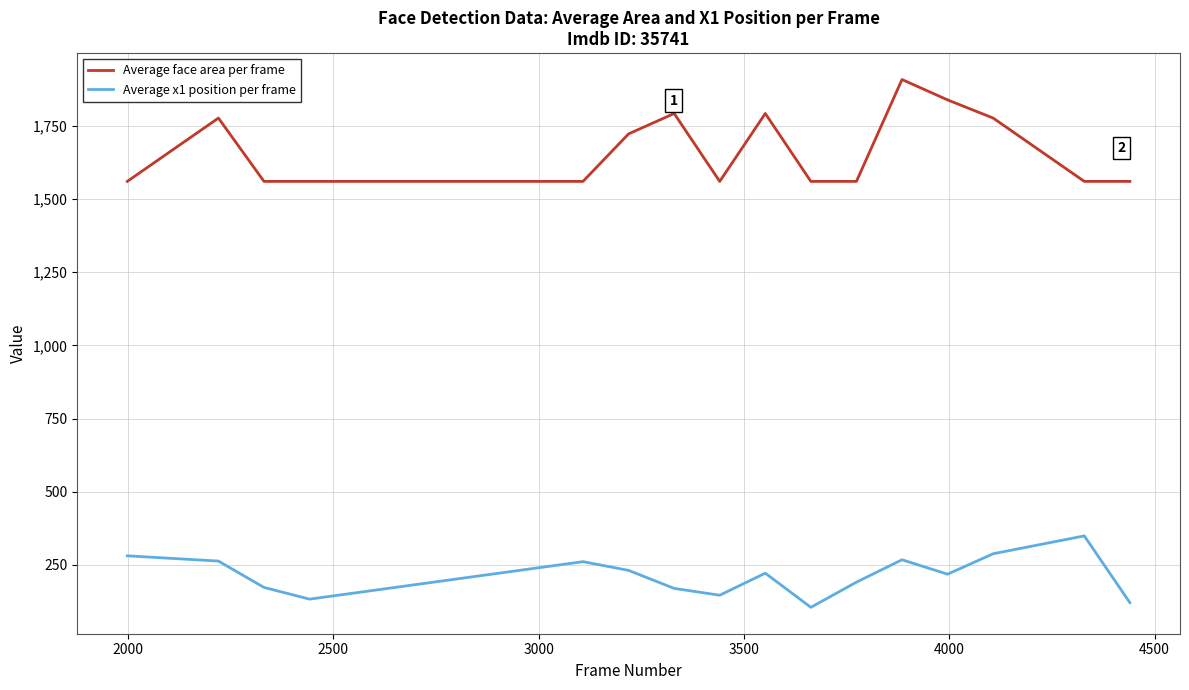

True or false: Average x1 position per frame and Average face area per frame cross at least once.

False